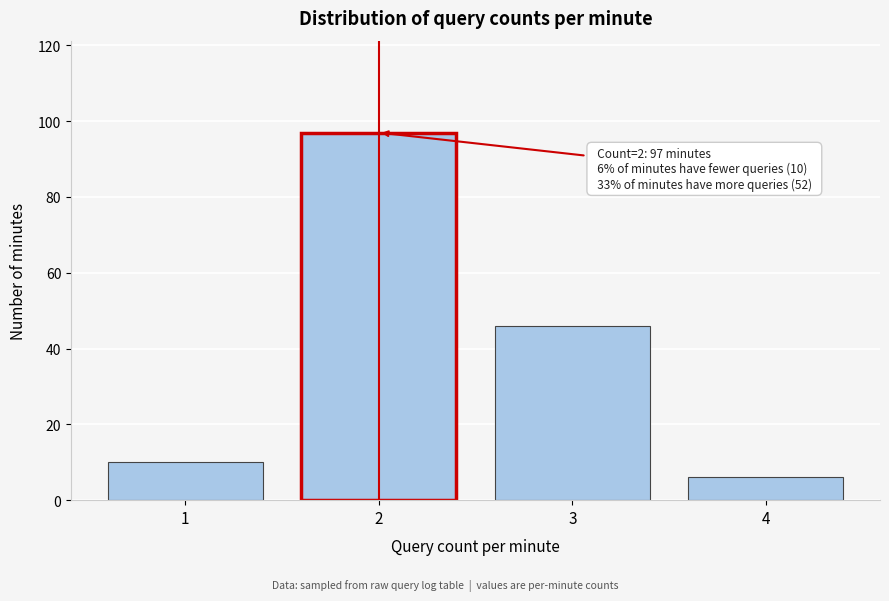

Reading left to right, list all the values displayed in this chart.

10	97	46	6